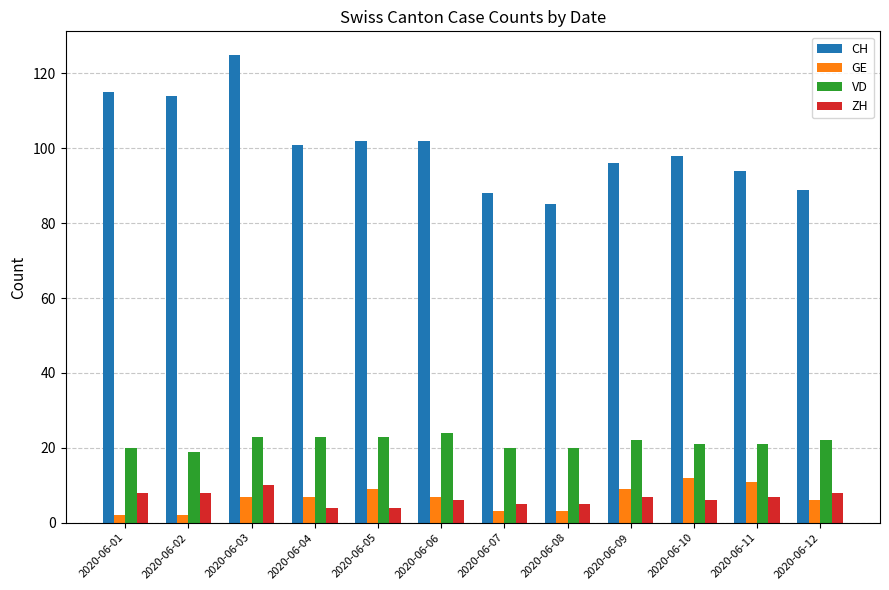

At which category is the sum across all series the highest?

2020-06-03